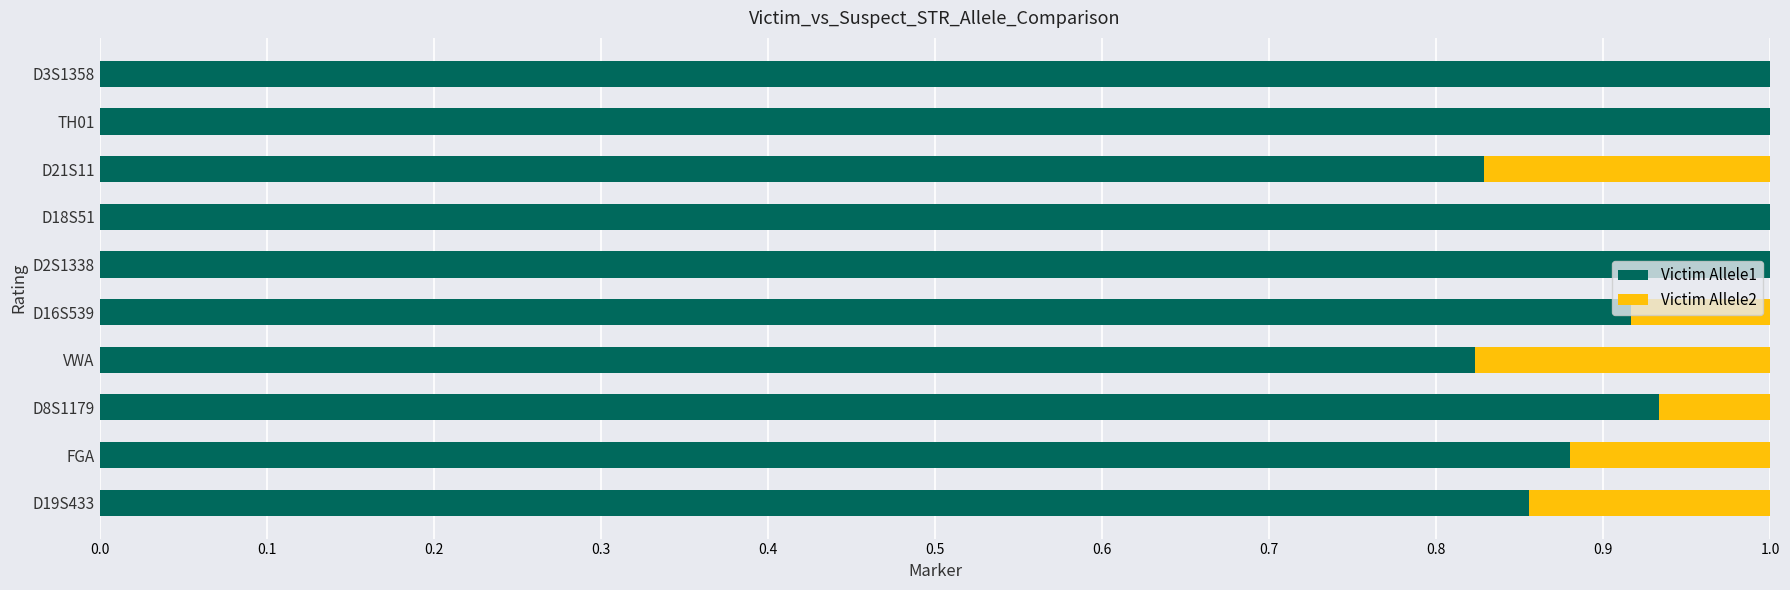

What is the highest value of the Victim Allele1 series?

1.0